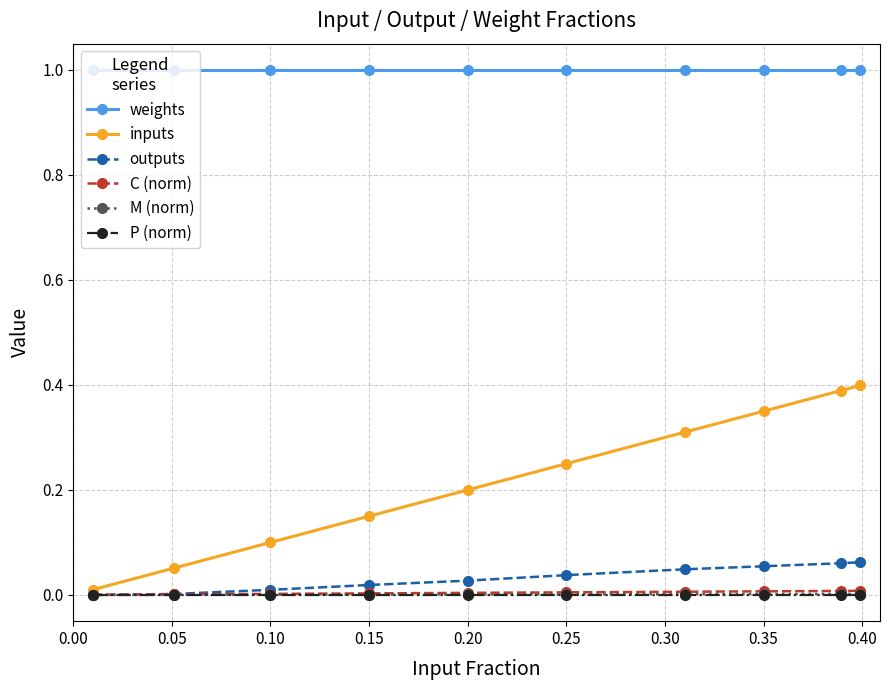

True or false: inputs and weights cross at least once.

False